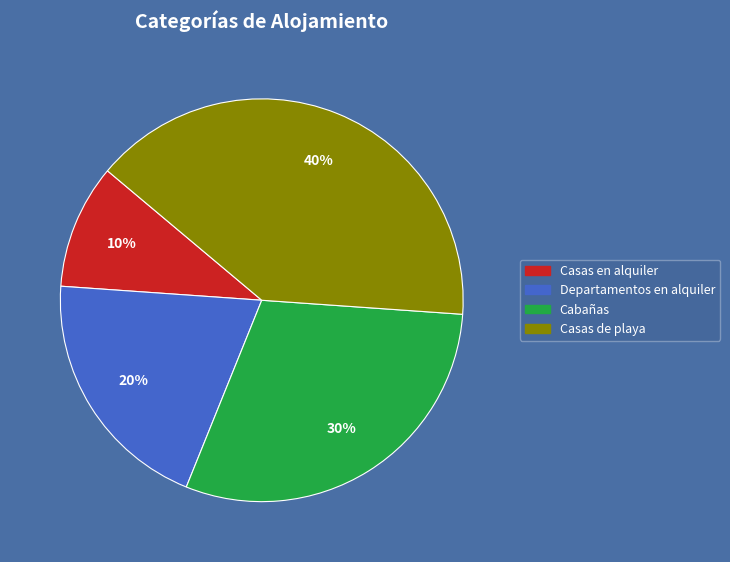

Approximately how many times larger is the value at Casas en alquiler compared to Casas de playa?

0.2